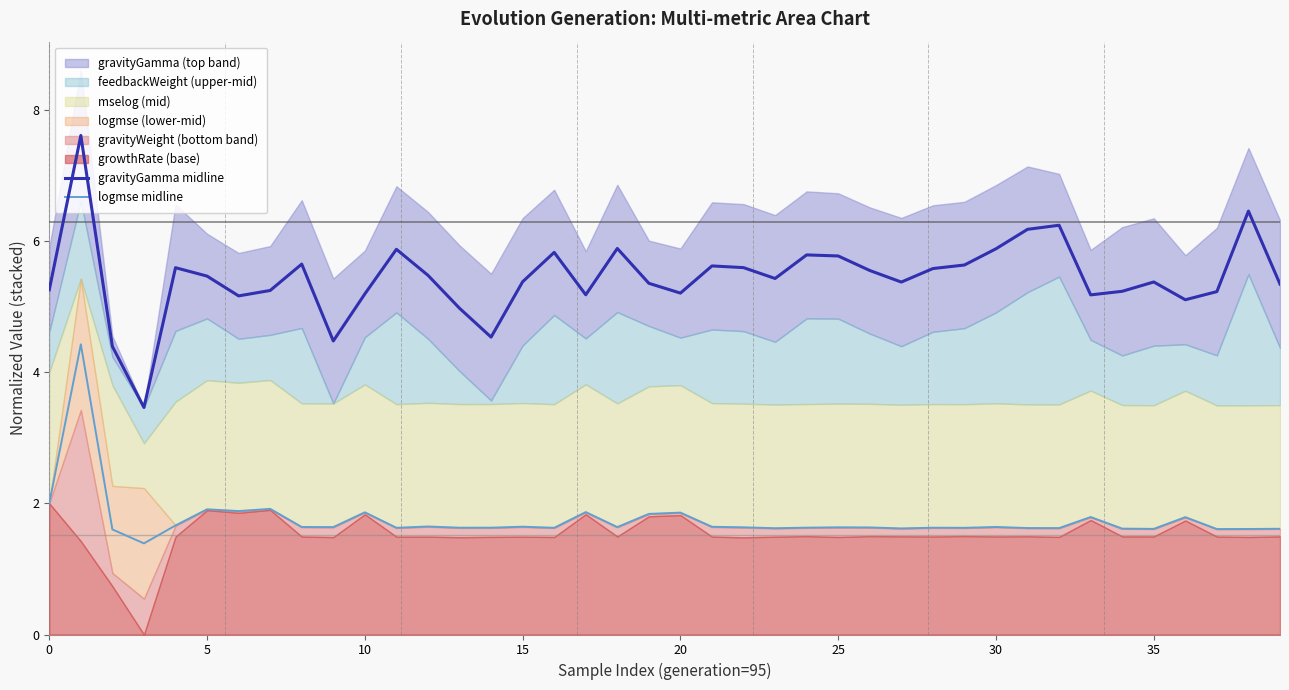

At 35, list the series in order from largest to smallest.

gravityGamma midline, logmse midline